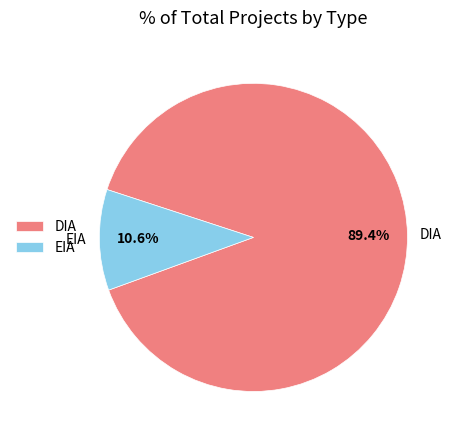

Is DIA the majority of the pie?

Yes